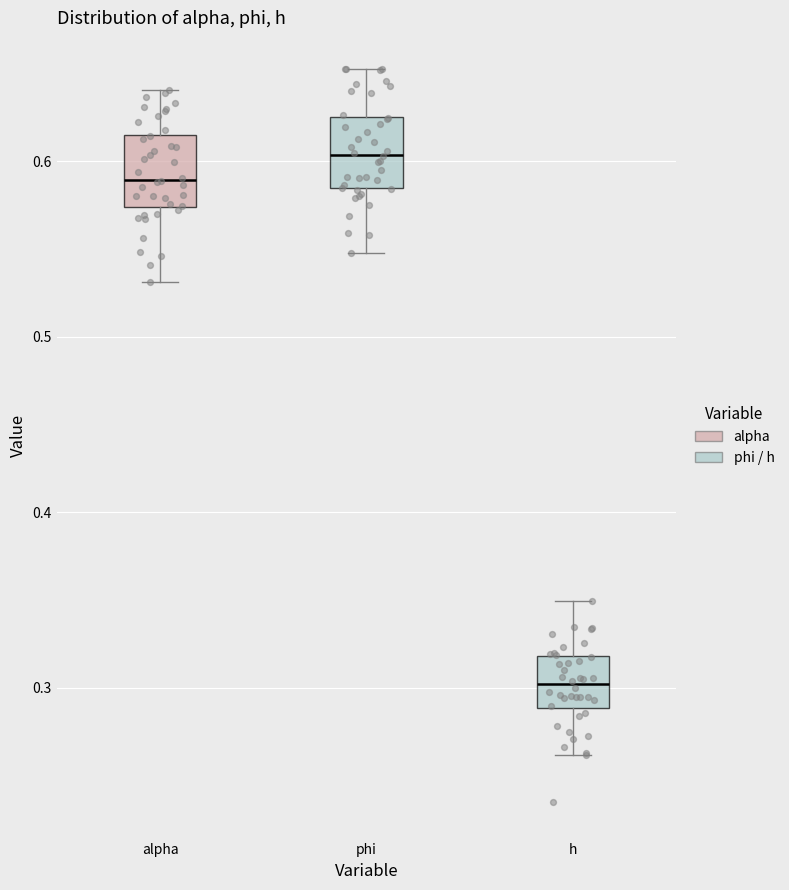

Reading left to right, transcribe this box plot: for each box, give where its median line is, the range the box spans, and where its two whiskers end, as read against the y-axis. The values are not printed on the chart, so give them approximately, as read against the axis.

alpha: median 0.59, box 0.57 to 0.62, whiskers 0.53 to 0.64
phi: median 0.60, box 0.58 to 0.63, whiskers 0.55 to 0.65
h: median 0.30, box 0.29 to 0.32, whiskers 0.26 to 0.35